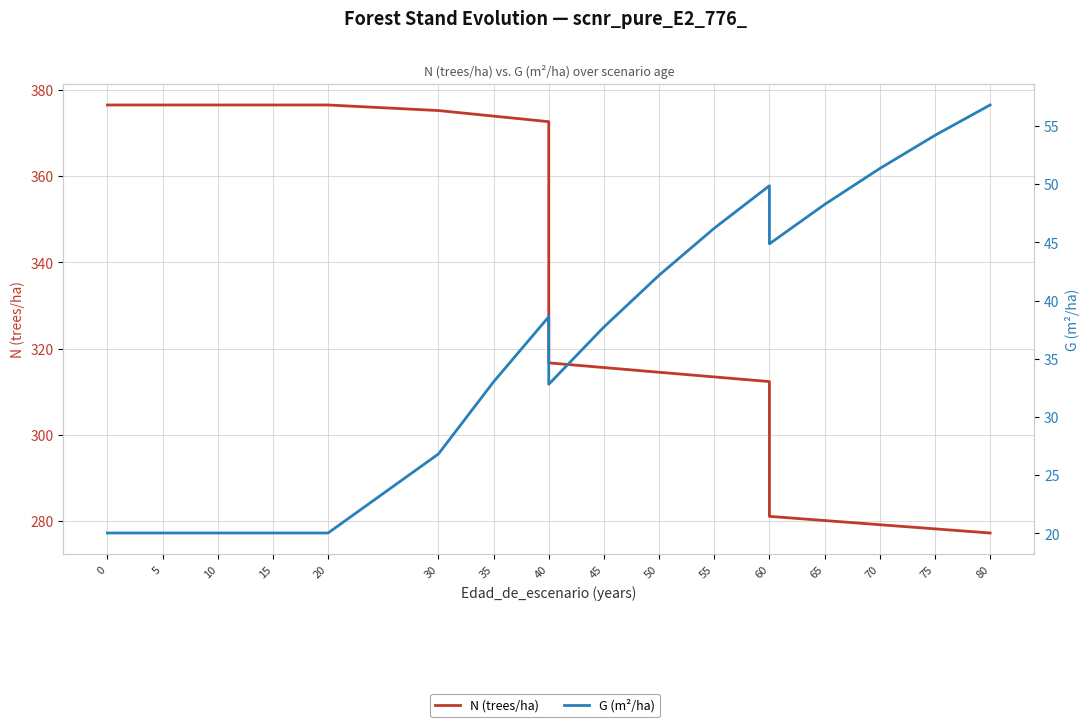

Does the chart have visible grid lines?

Yes